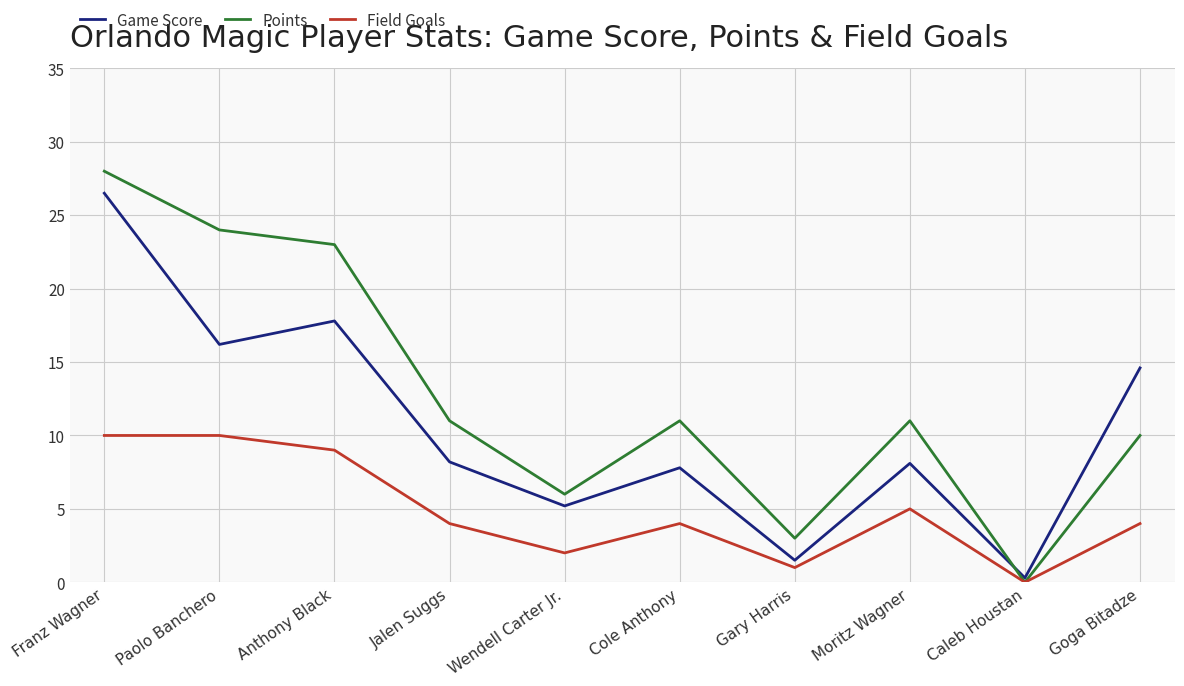

What are all the series names shown in the legend?

Game Score, Points, Field Goals